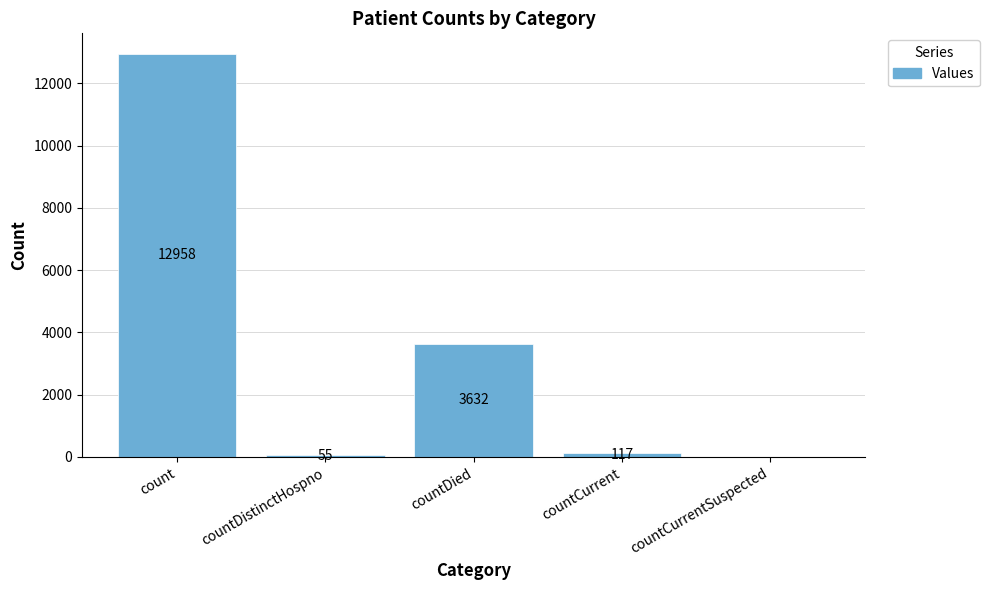

True or false: the data shows 0 at countCurrentSuspected.

True